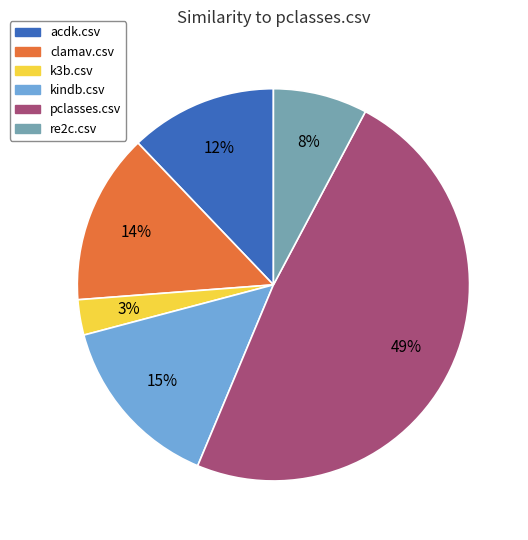

To the nearest percent, what is the difference between the largest and smallest slice percentages?

46%